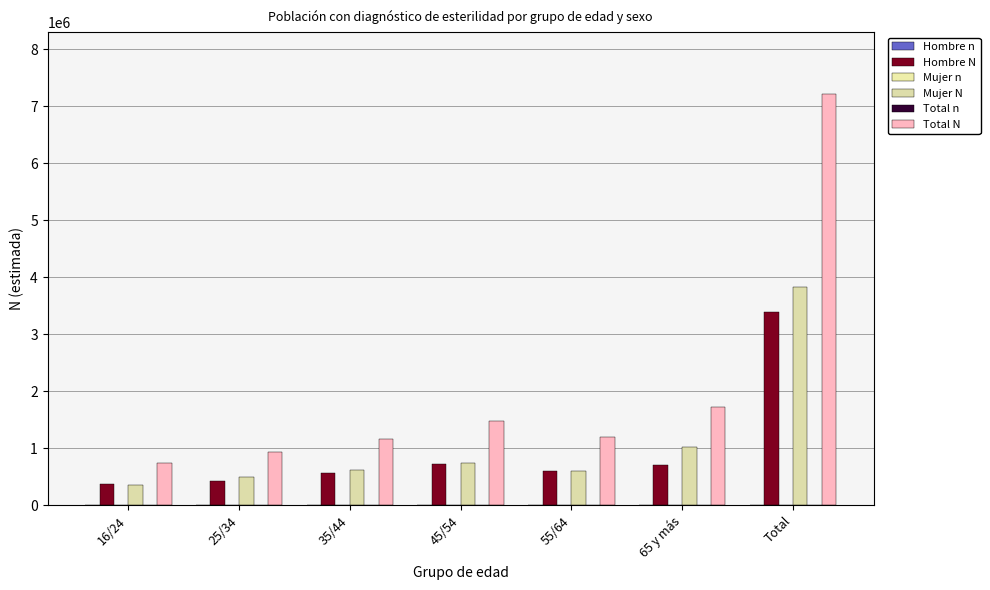

What is the sum of all Total N values?

14441617